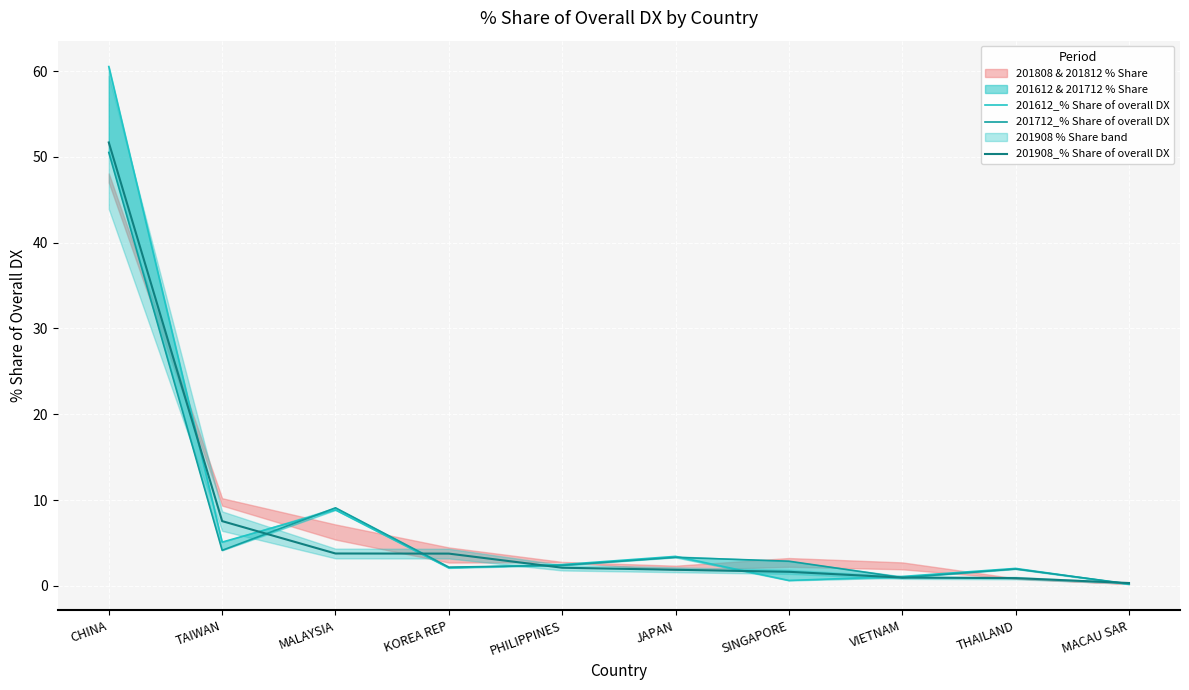

Between PHILIPPINES and SINGAPORE, which is larger?

PHILIPPINES